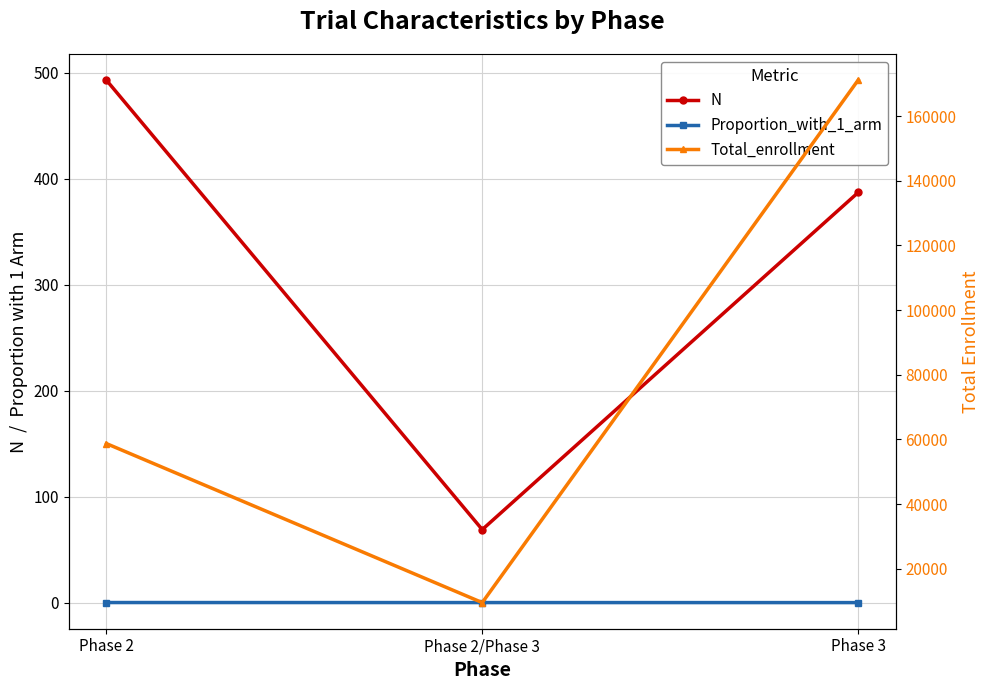

Rank the series by their maximum value, from lowest to highest.

Proportion_with_1_arm, N, Total_enrollment